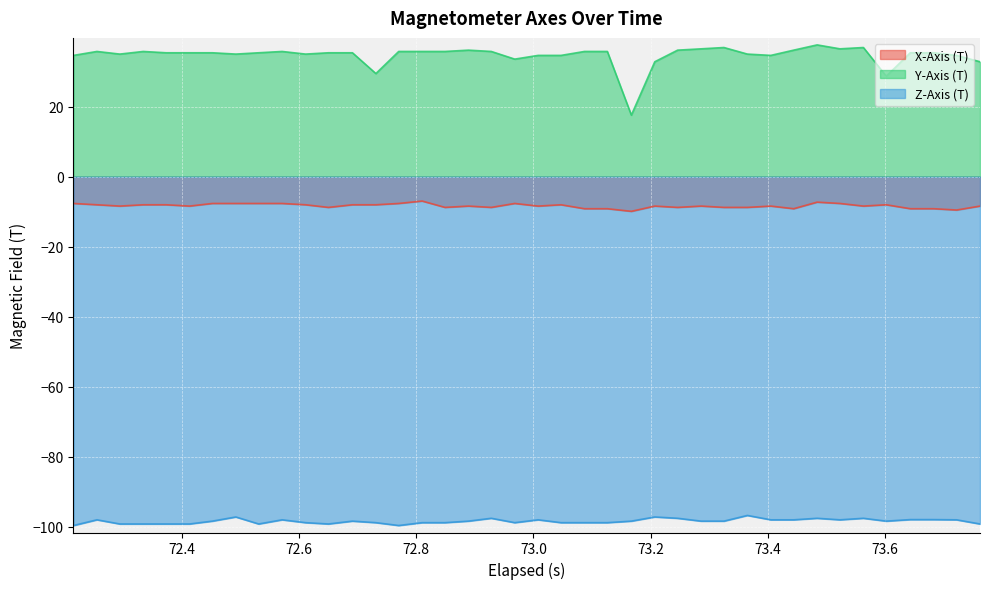

Which series has the widest spread of values?

Y-Axis (T)